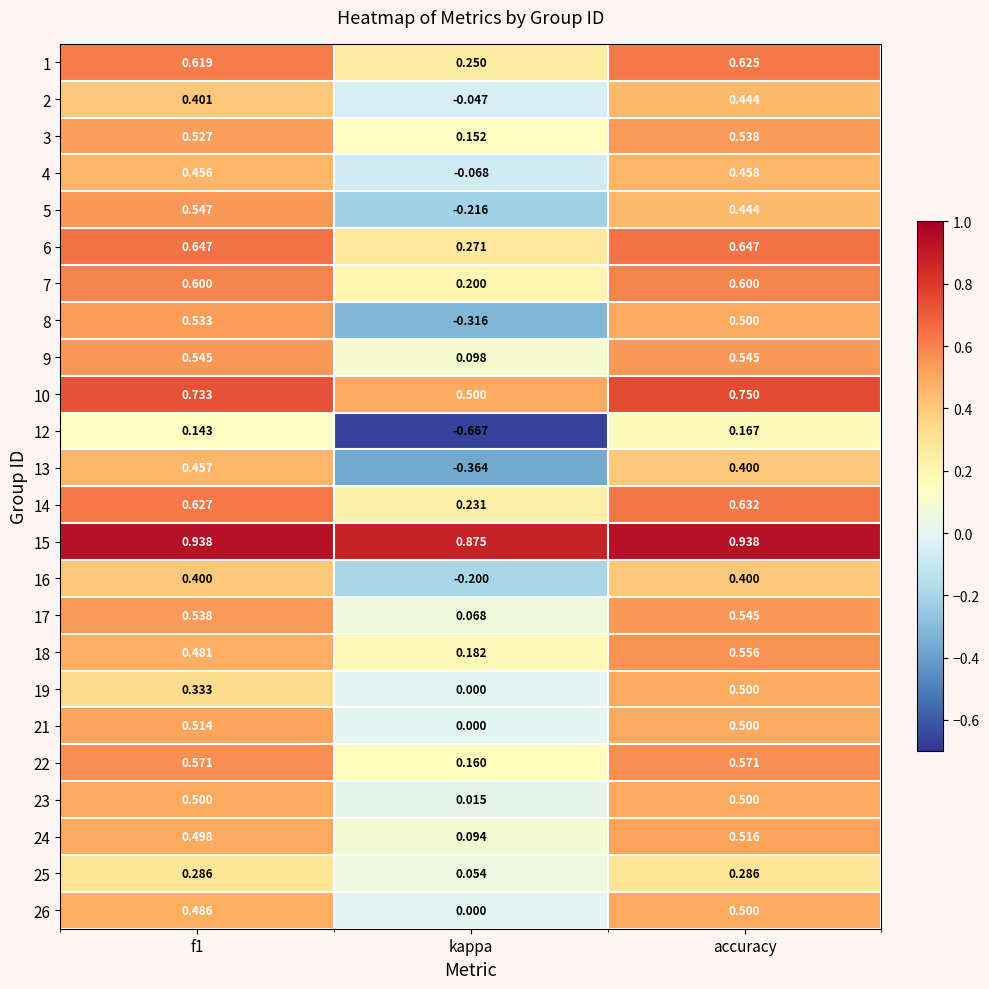

At which category is the sum across all series the highest?

accuracy